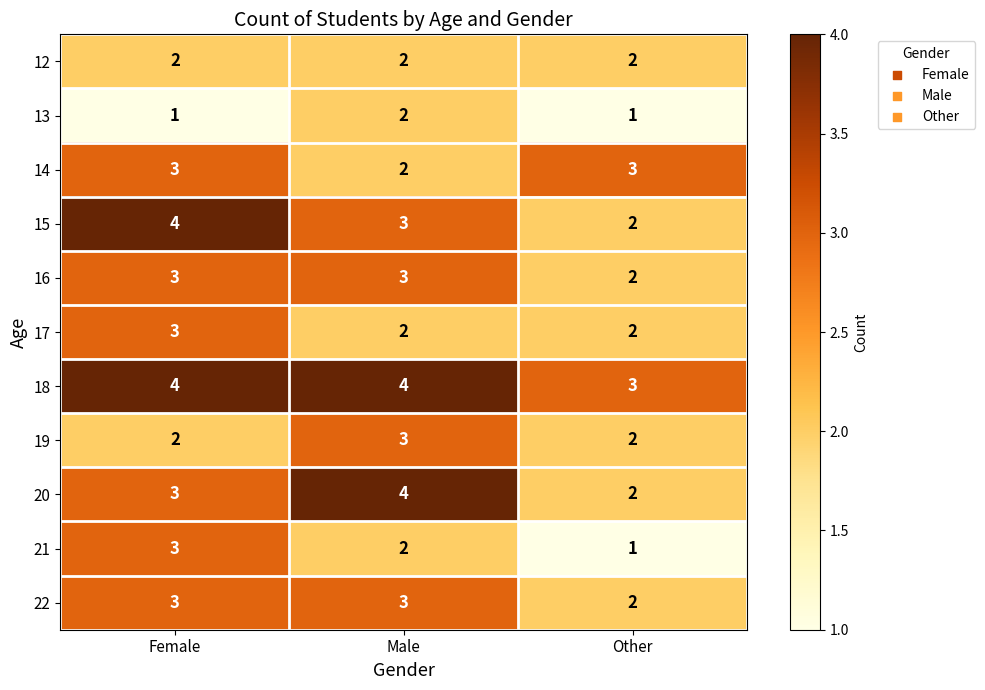

What is the maximum value for 15?

4